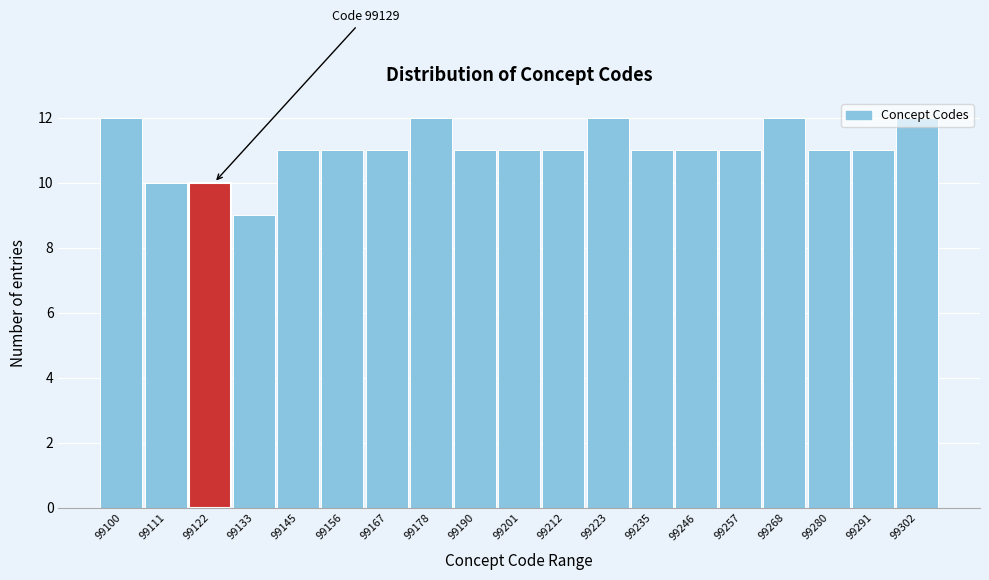

The chart shows a value of 12 at 99100. True or false?

True